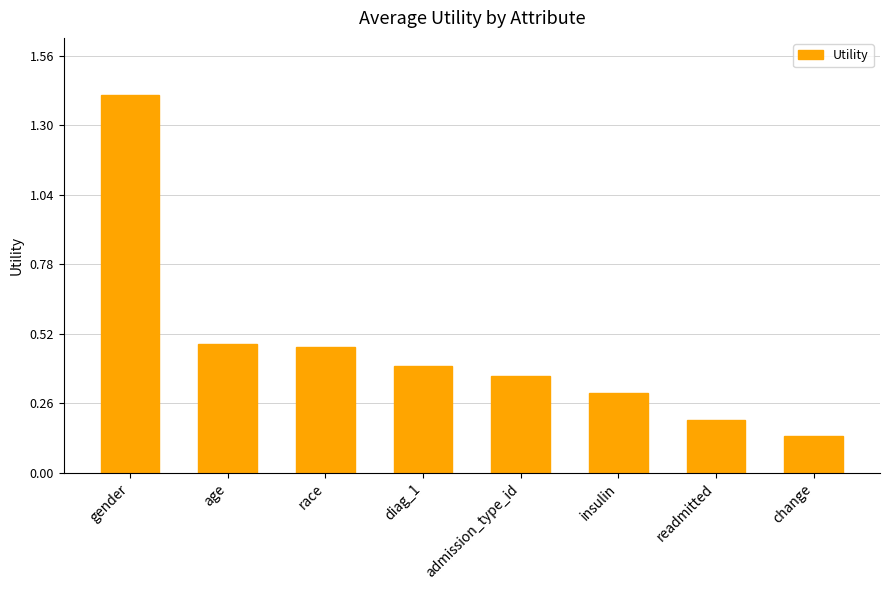

What is the difference between the values at admission_type_id and gender?

1.1